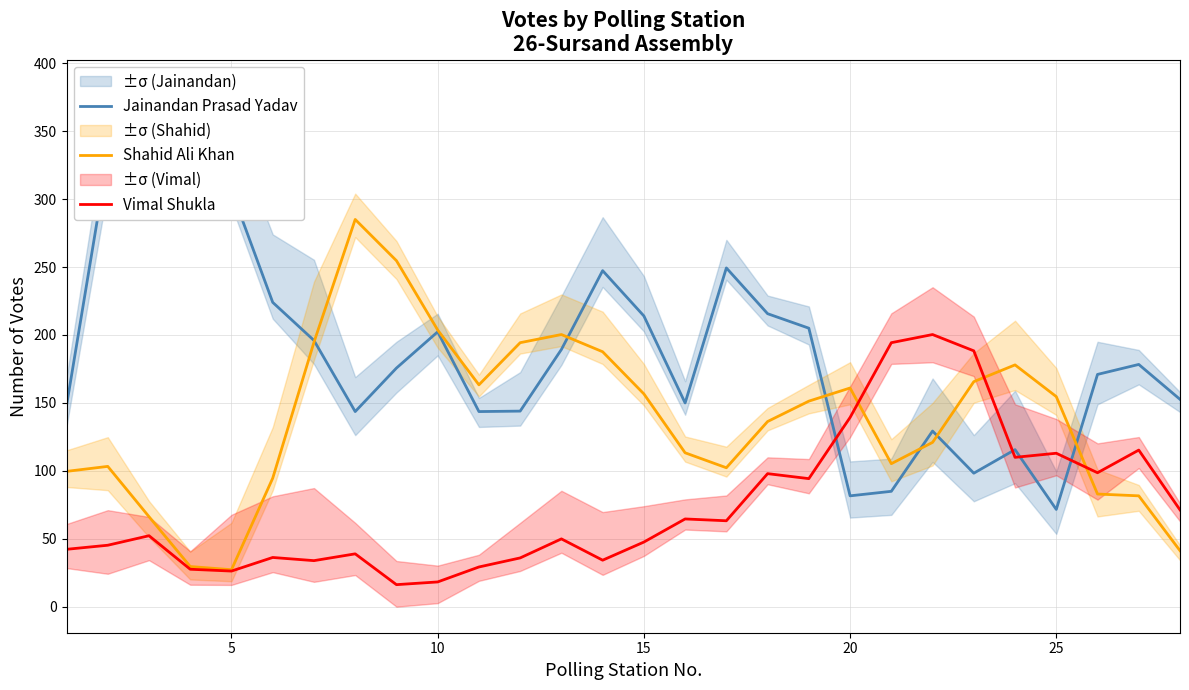

What is the maximum value for Jainandan Prasad Yadav?

368.7